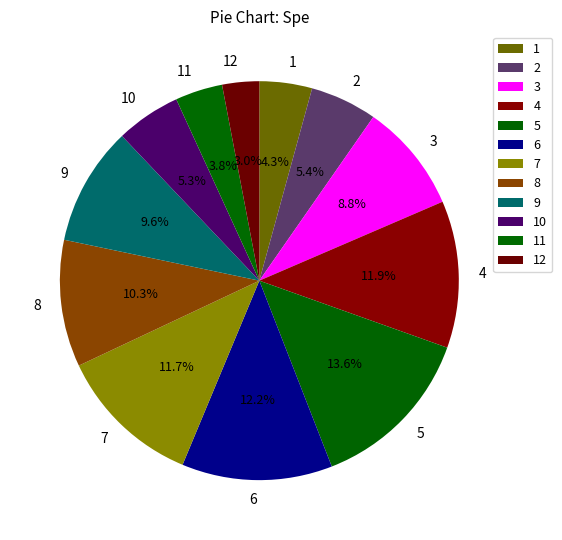

Does 9 represent more than half of the total?

No